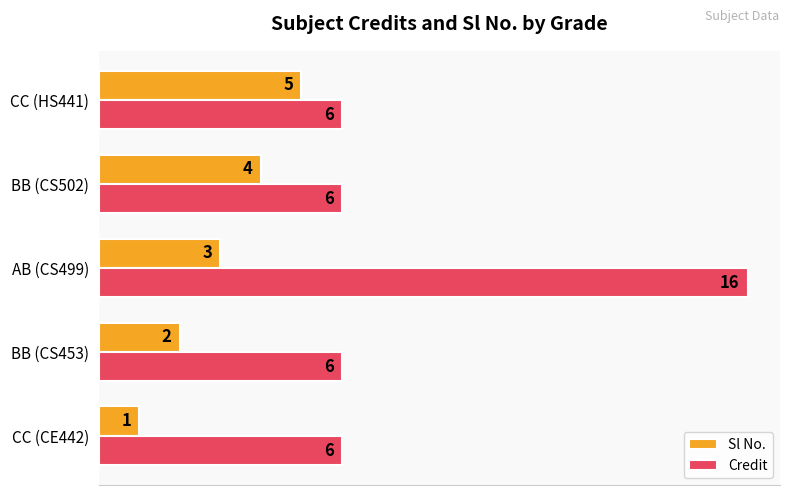

Rank the series by their average value, from lowest to highest.

Sl No., Credit